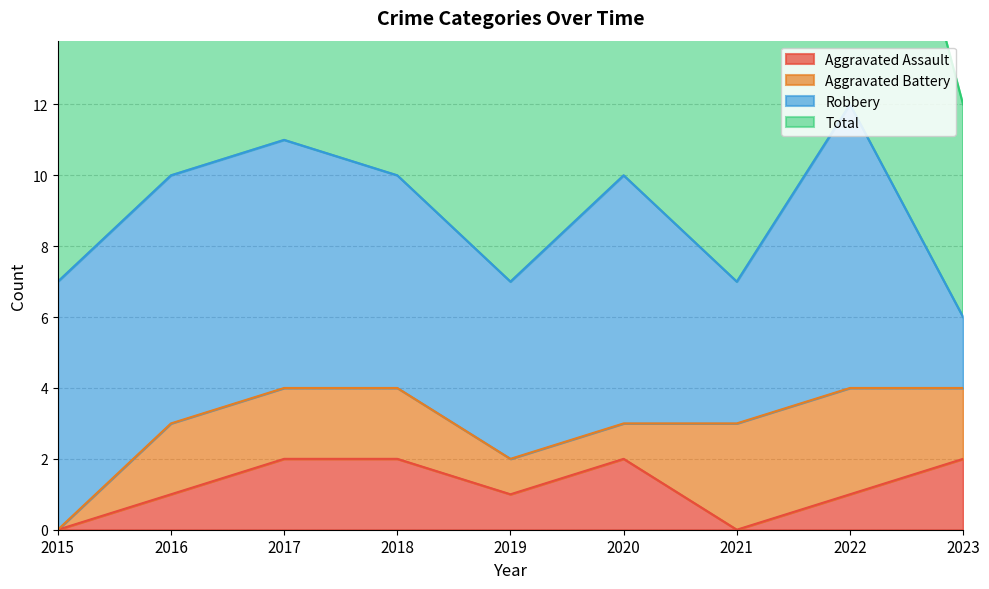

Which category has the highest value in the Total series?

2022